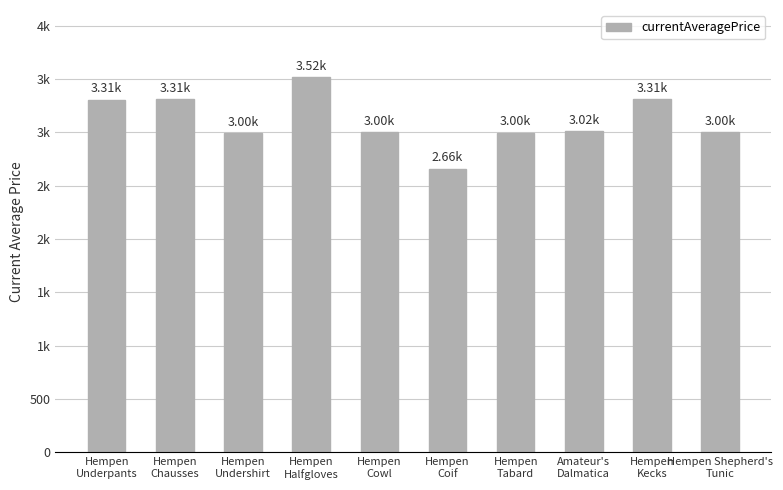

What is the label of the 4th bar from the left?

Hempen
Halfgloves